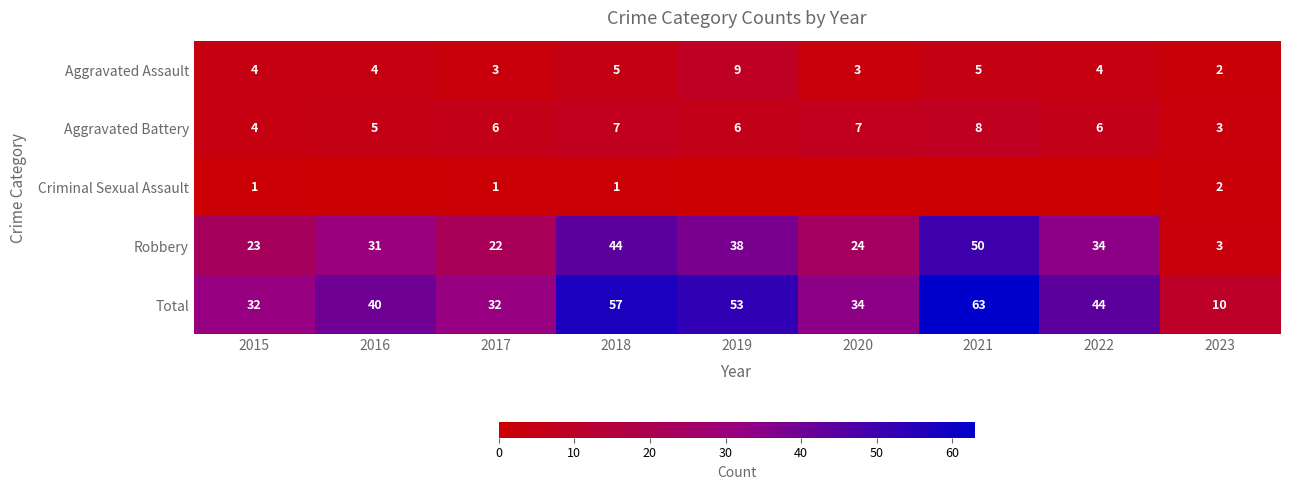

What is the spread (max minus min) of values at 2017?

31